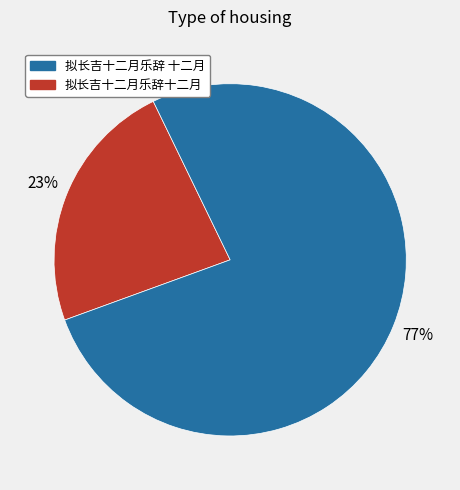

To the nearest percent, what is the average slice percentage?

50%